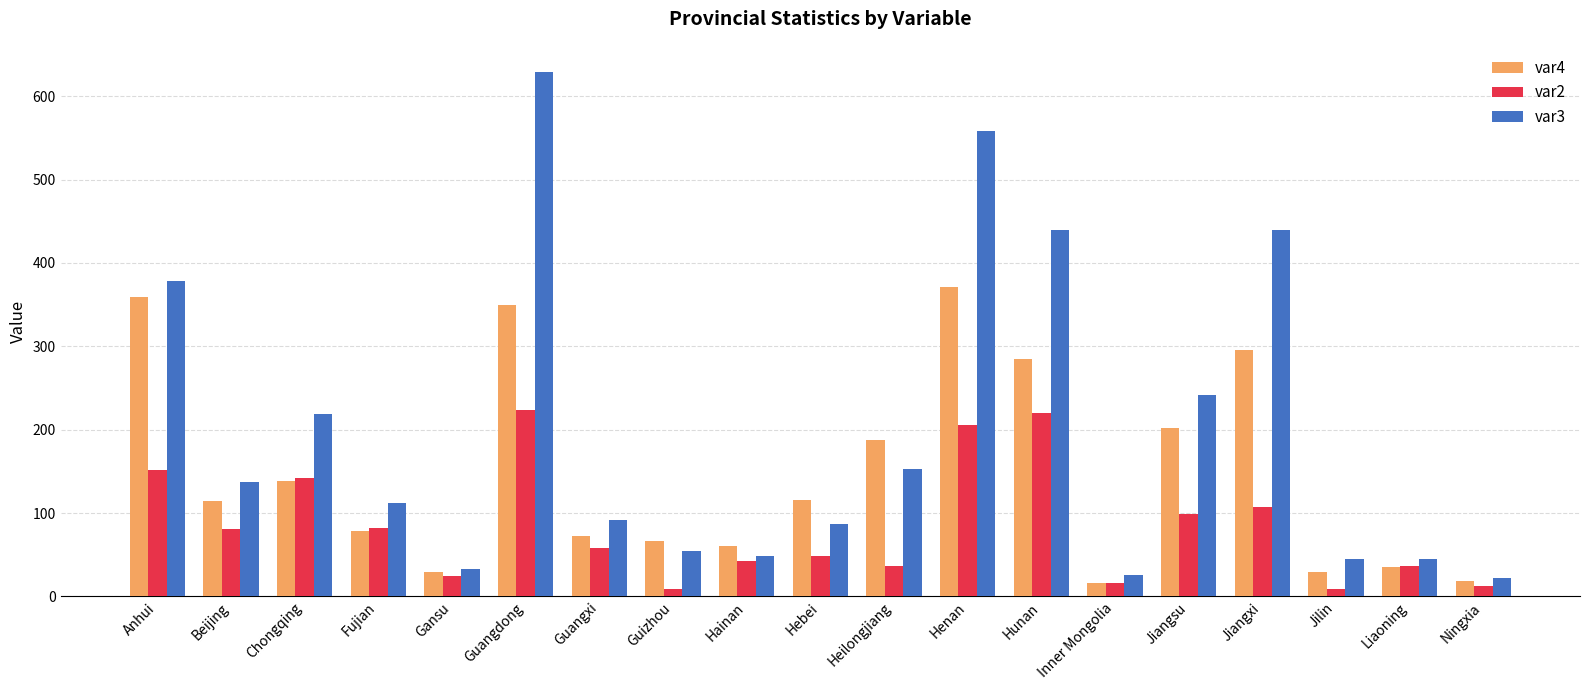

Which series has the largest range (max minus min)?

var3